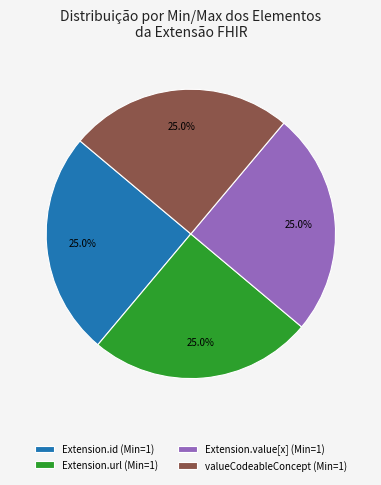

To the nearest percent, what is the average slice percentage?

25%